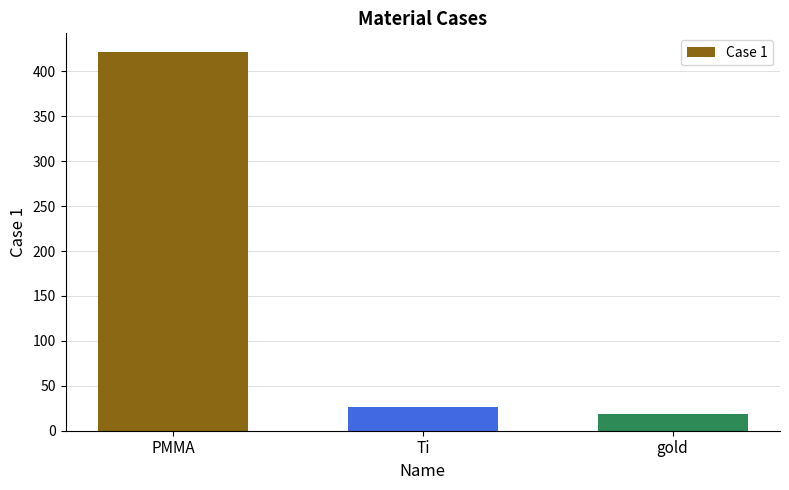

How many series are shown in this chart?

1